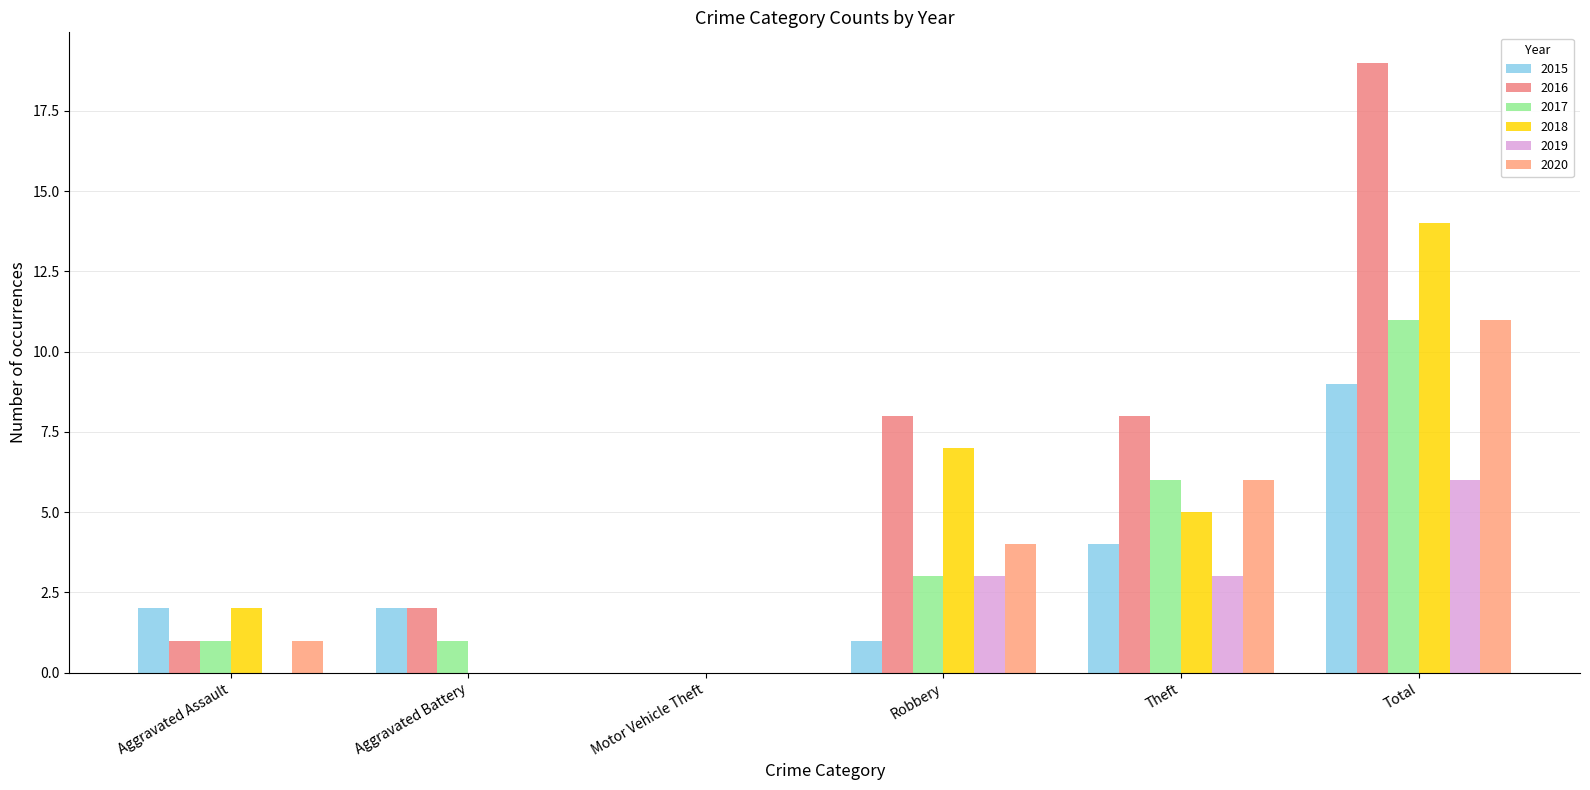

At which label does 2016 reach its peak?

Total